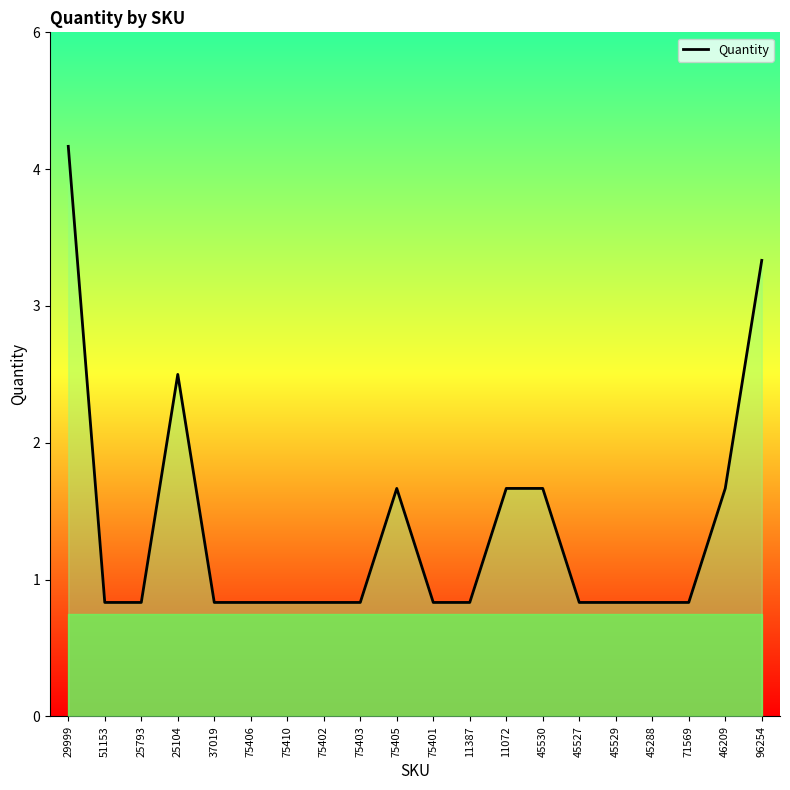

What is the label of the 20th point from the right?

29999